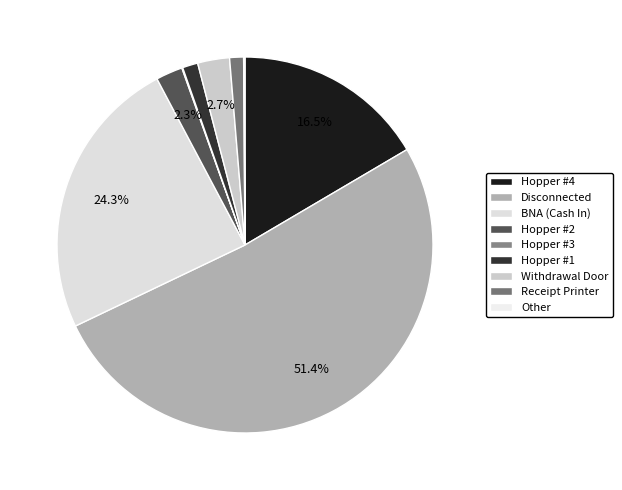

Does Disconnected account for over 50% of the chart?

Yes